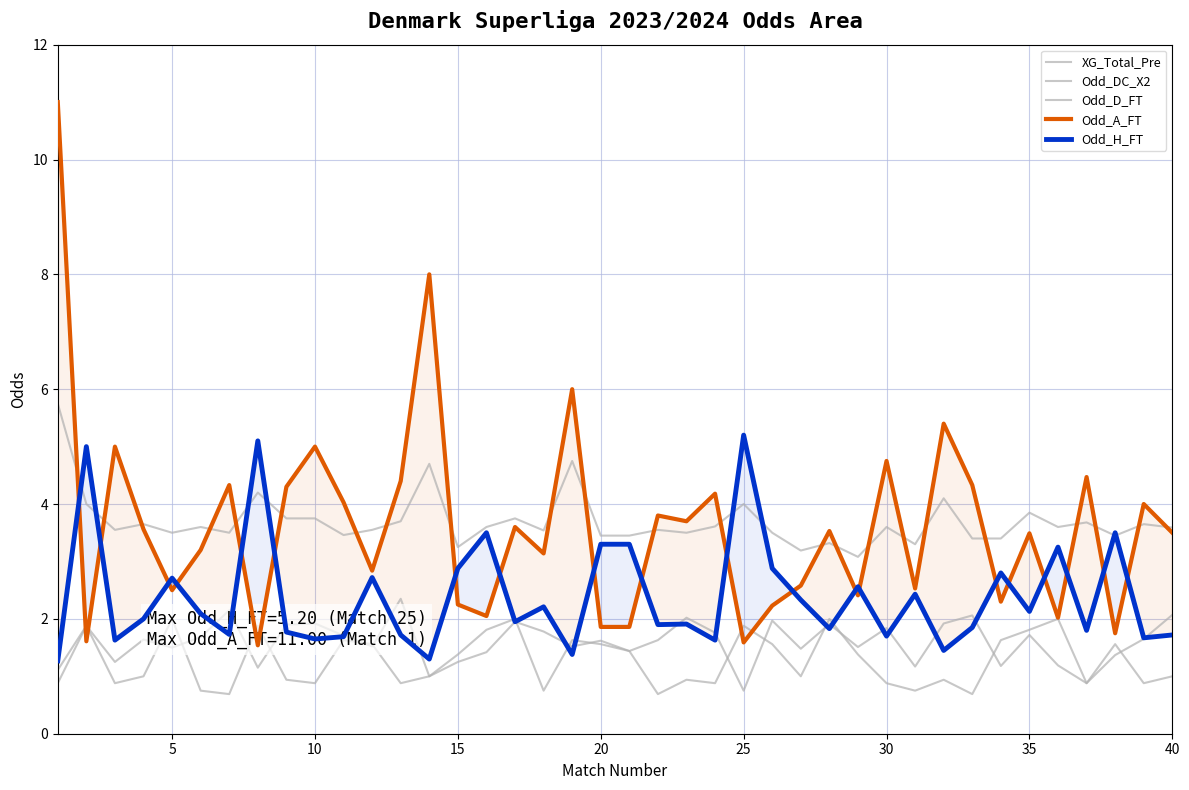

How many interior local valleys does the XG_Total_Pre series have?

12